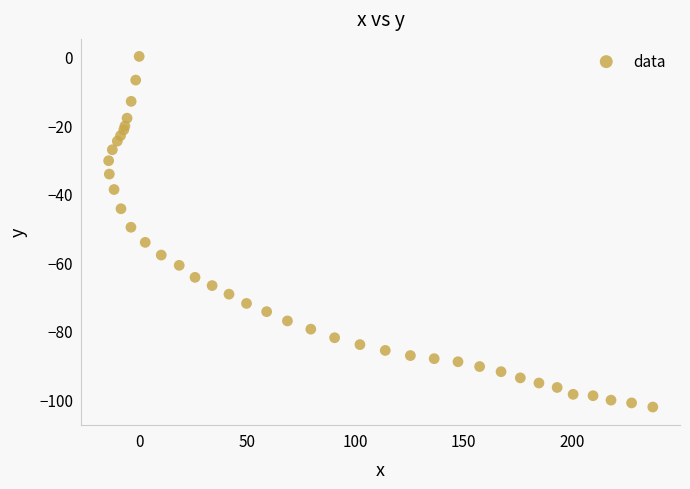

What Y value in the scatter plot is closest to -51?

-49.8